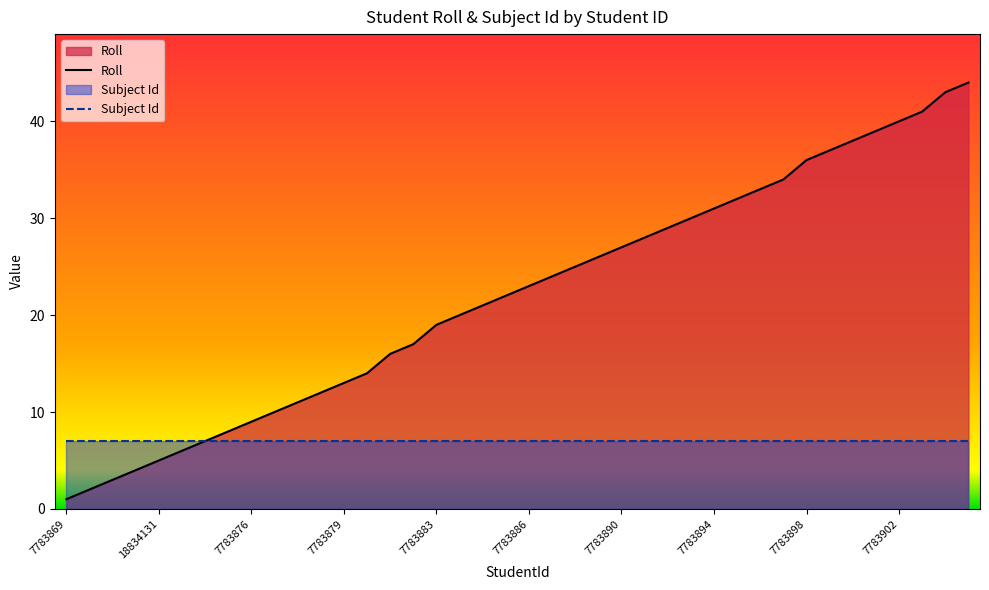

True or false: the data has more than 0 interior local peaks.

False